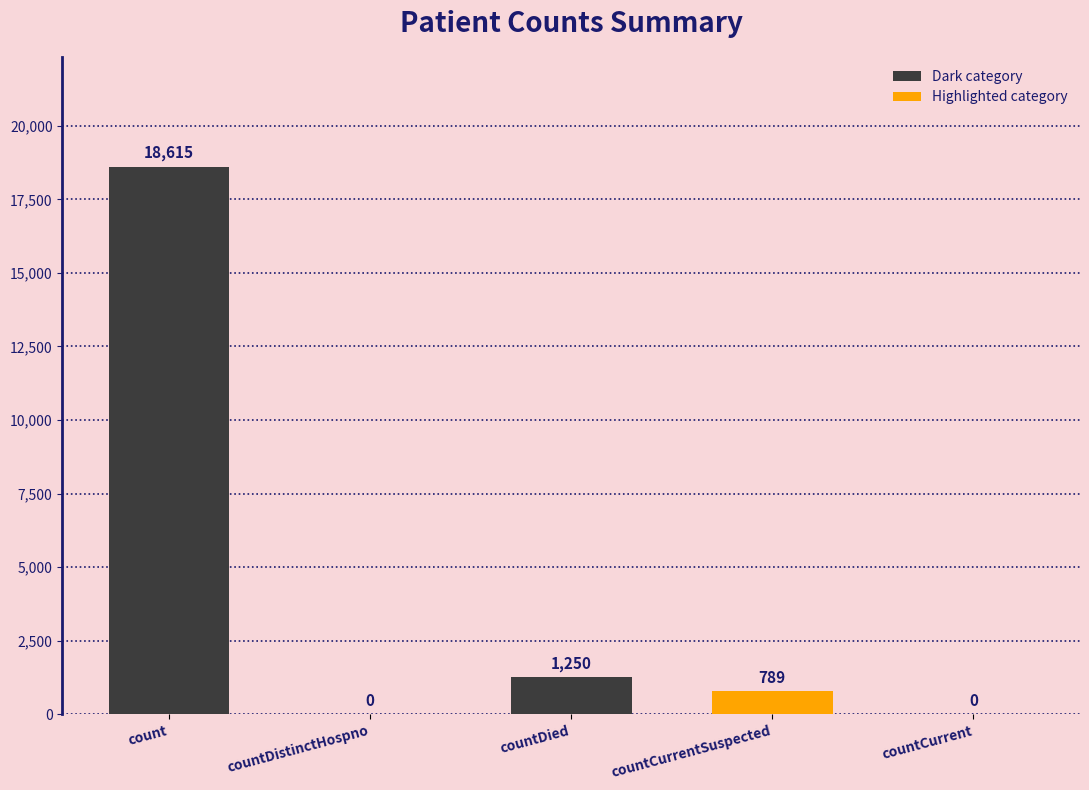

What is the approximate value at count, to the nearest 10?

18620